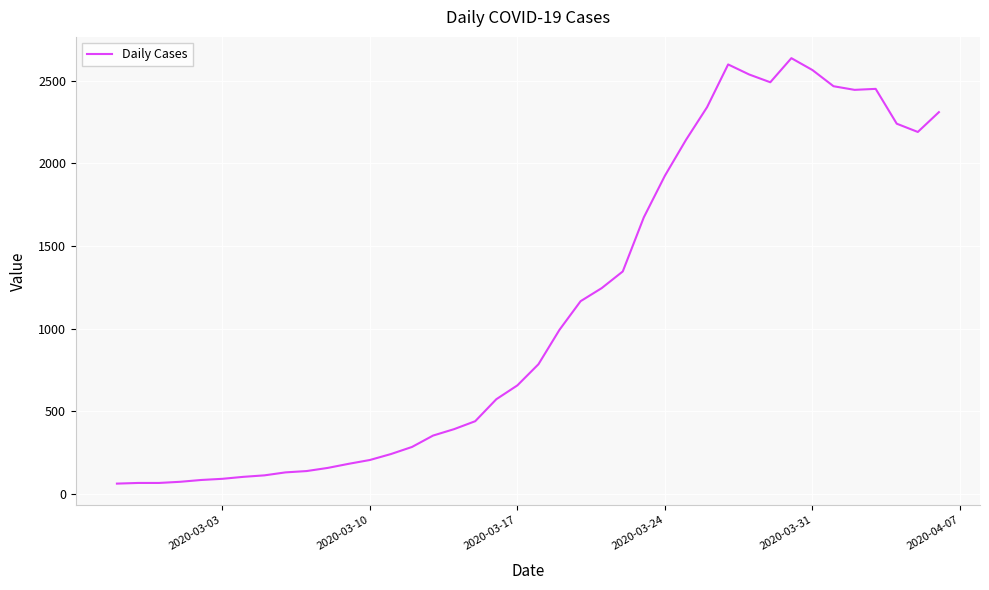

What is the difference between the maximum and minimum values?

2577